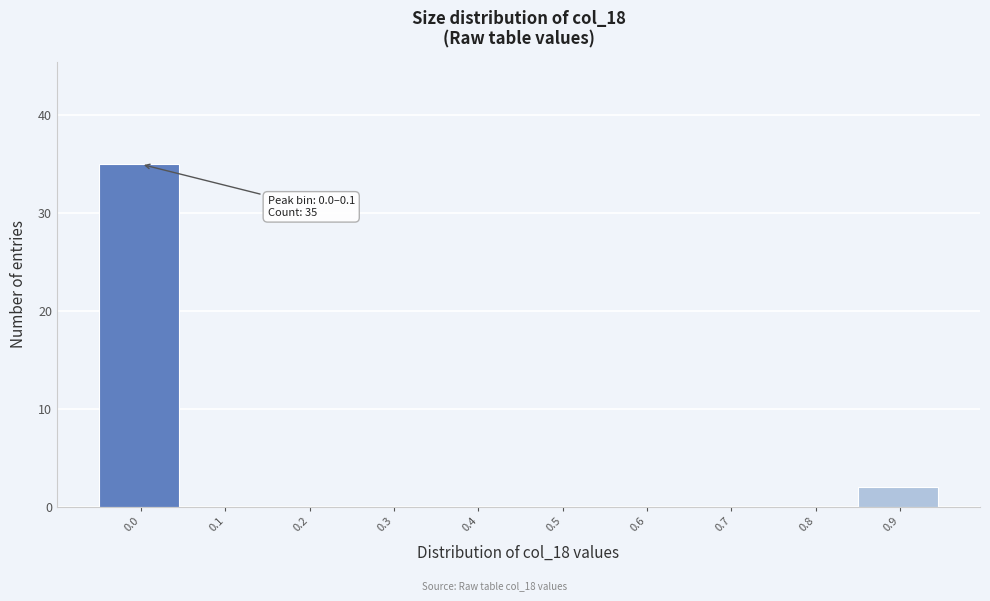

Reading left to right, extract all data points from this chart.

0.0=35	0.1=0	0.2=0	0.3=0	0.4=0	0.5=0	0.6=0	0.7=0	0.8=0	0.9=2